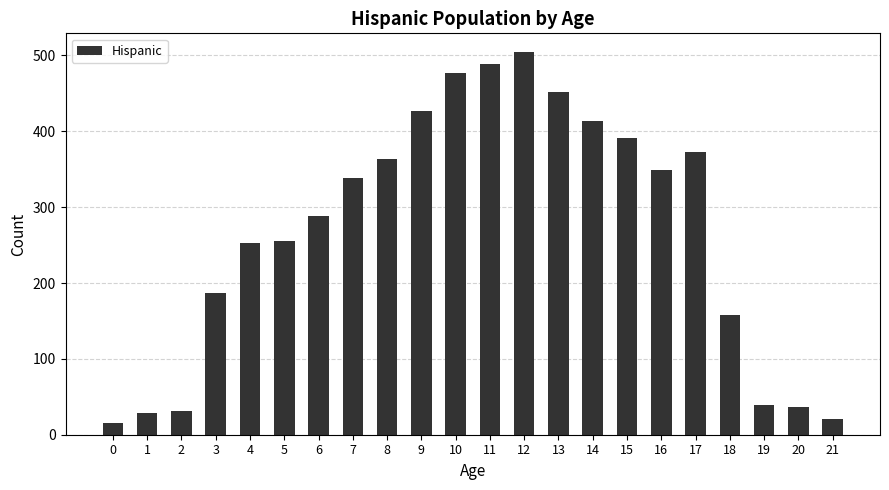

Is it true that the value at 18 is 158?

True